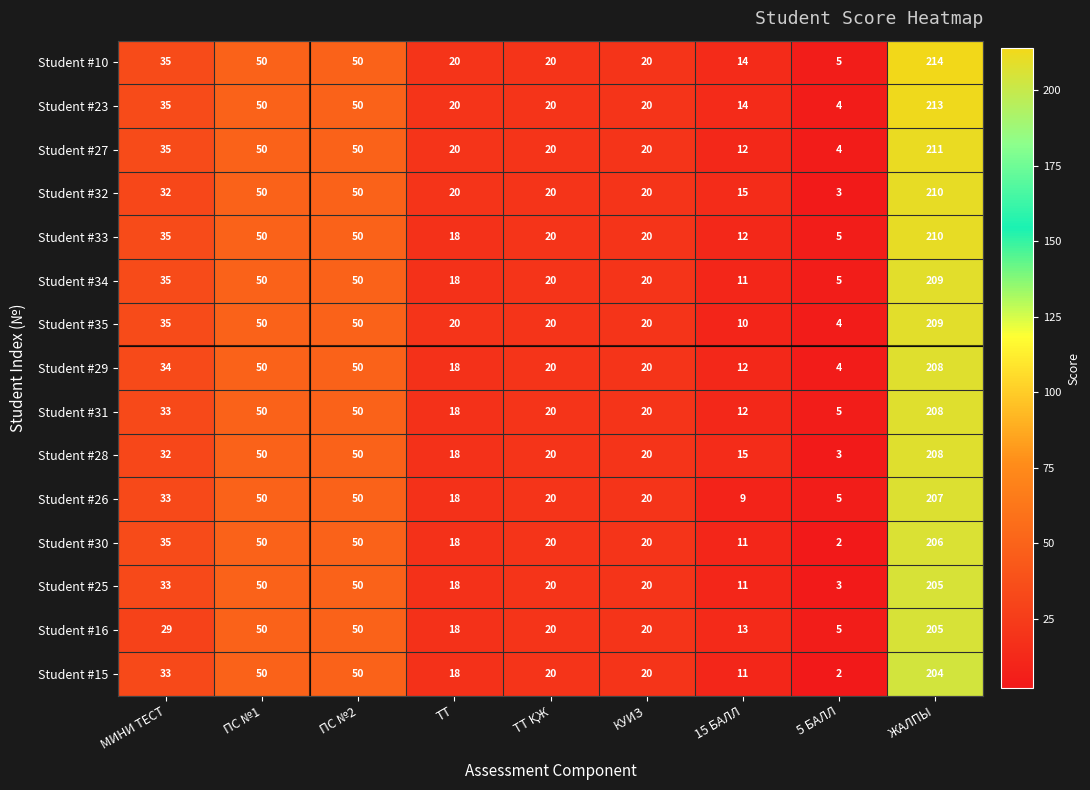

Which series has the largest total across all categories?

Student #10